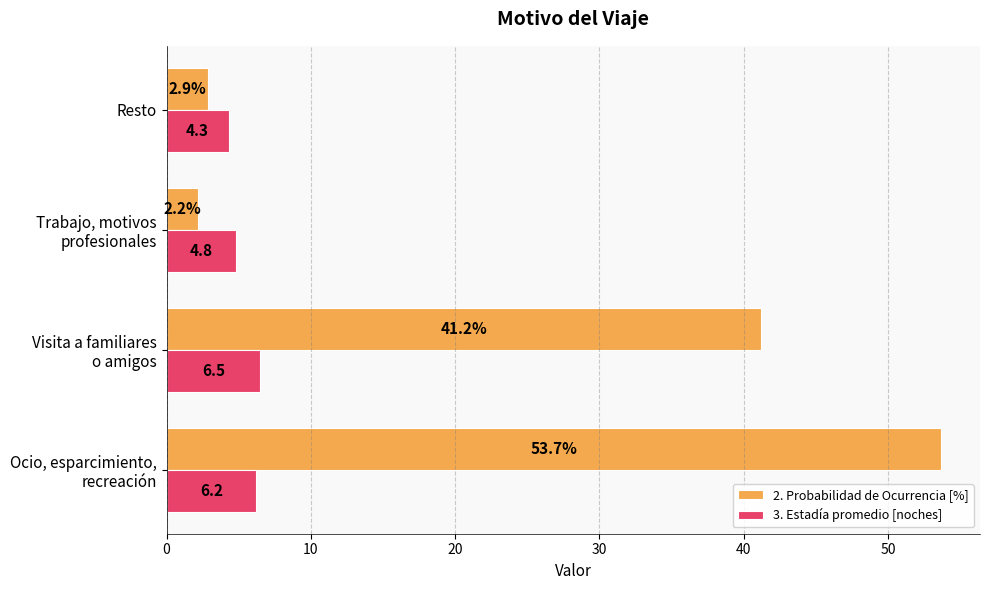

What is the difference between the maximum and second lowest values in the 2. Probabilidad de Ocurrencia [%] series?

50.8